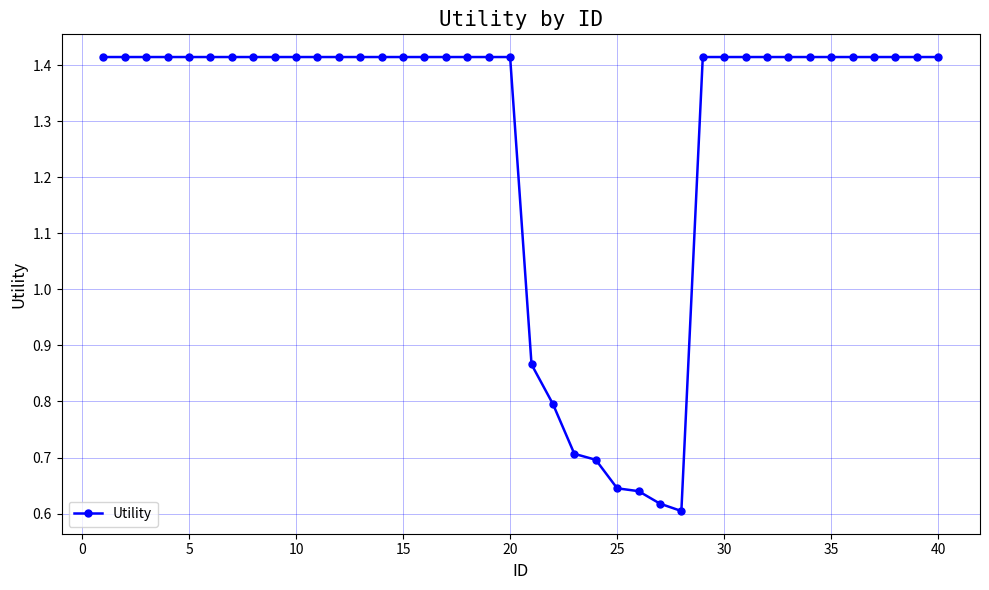

How many values are between 1 and 2?

32